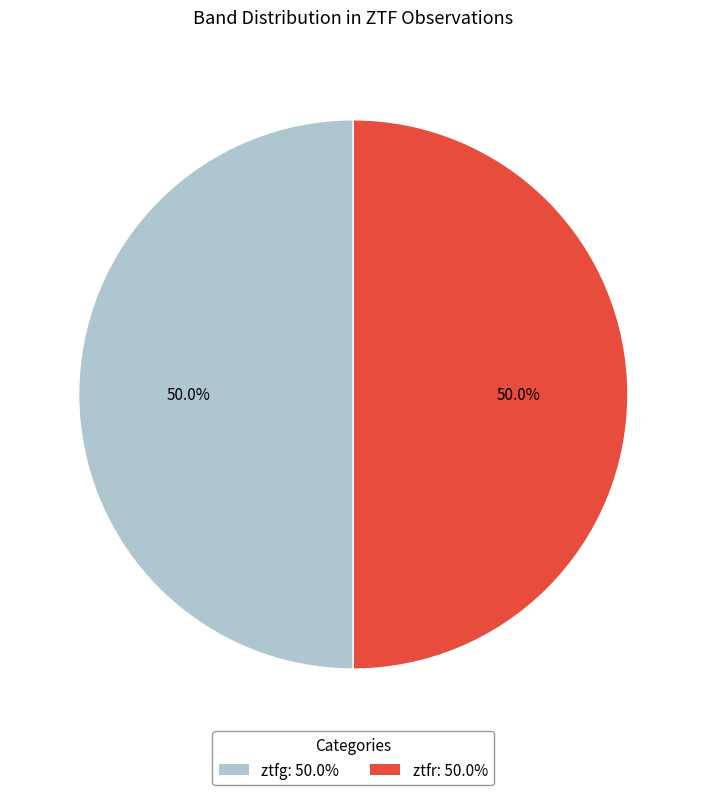

Combined, do ztfr and ztfg account for over 50%?

Yes